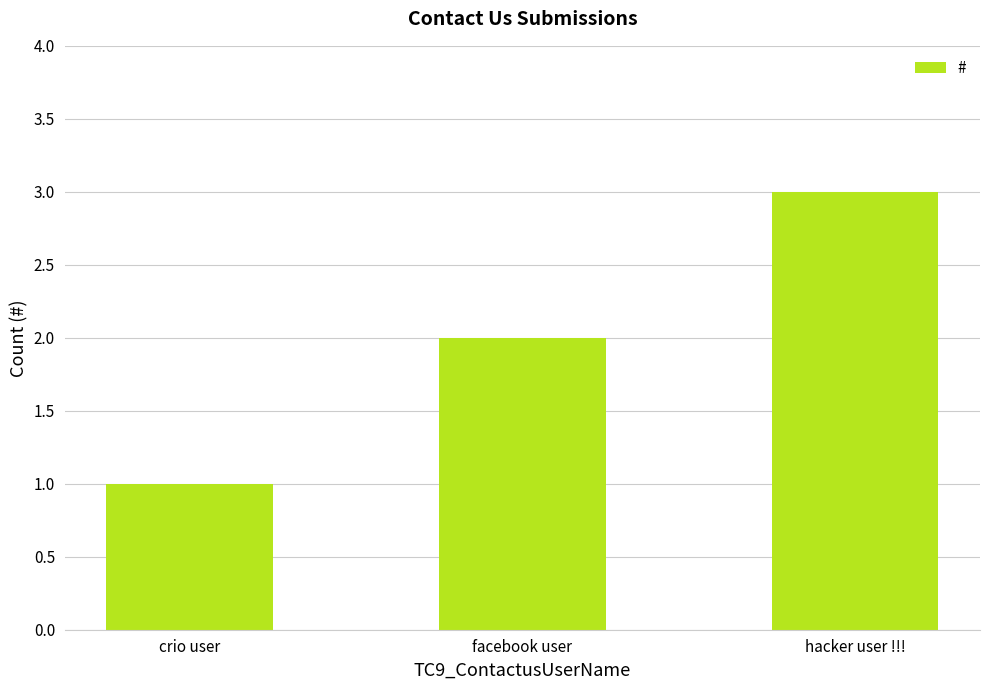

What is the label of the 3rd bar from the left?

hacker user !!!